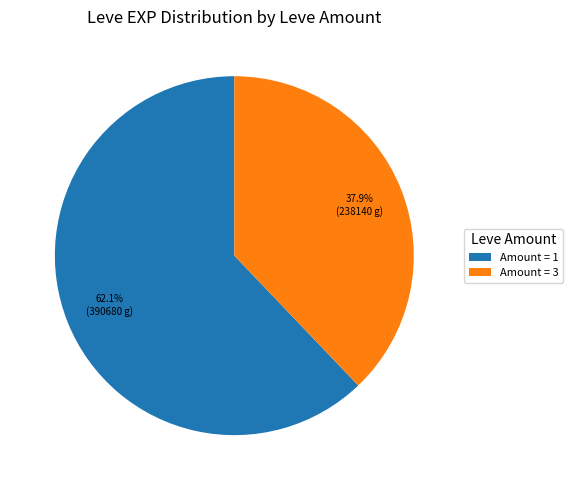

Approximately how many times larger is the value at Amount = 1 compared to Amount = 3?

1.6